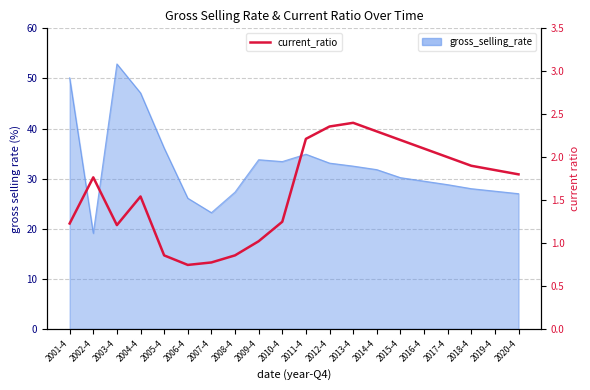

Rank the categories by value from lowest to highest.

2006-4, 2007-4, 2005-4, 2008-4, 2009-4, 2003-4, 2001-4, 2010-4, 2004-4, 2002-4, 2020-4, 2019-4, 2018-4, 2017-4, 2016-4, 2015-4, 2011-4, 2014-4, 2012-4, 2013-4